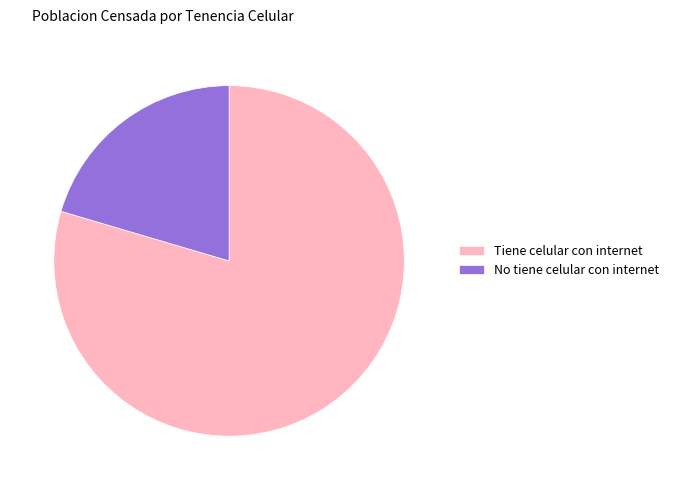

Is it true that Tiene celular con internet is 80% of the pie?

True